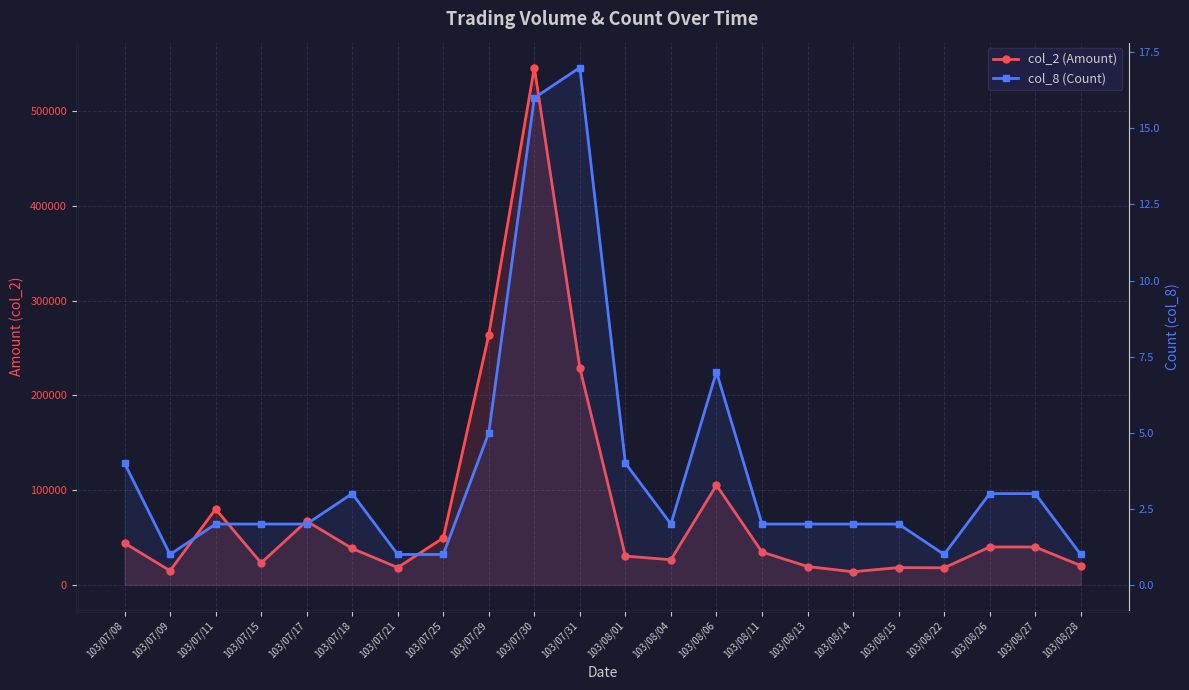

The col_2 (Amount) series shows 40000 at 103/08/27. True or false?

True